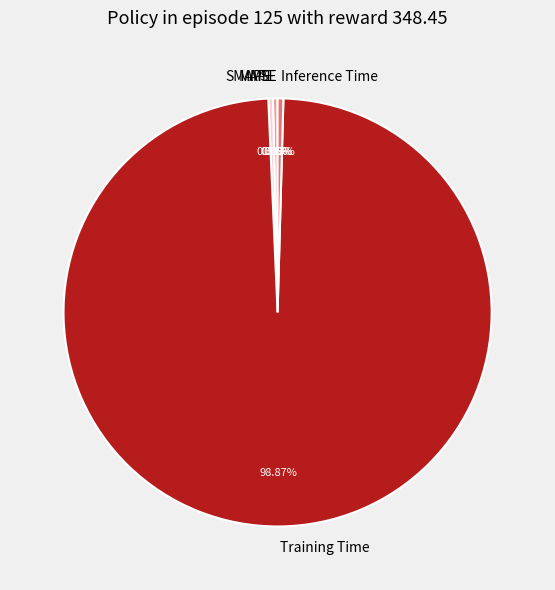

How much of the chart is everything except MAPE?

99.7%